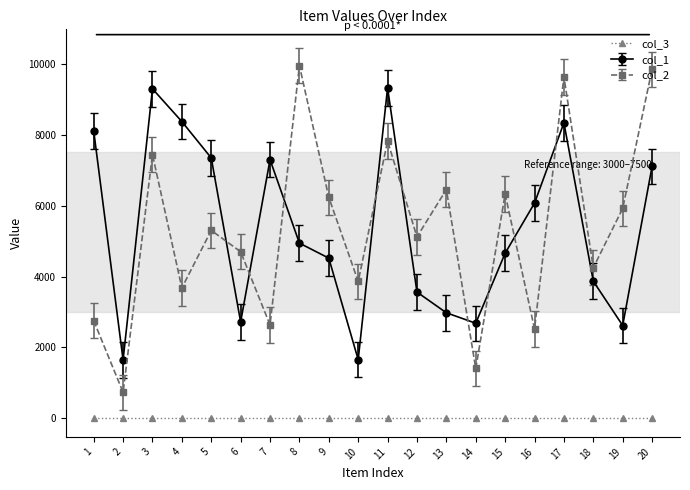

Rank the categories by col_2 value from highest to lowest.

8, 20, 17, 11, 3, 13, 15, 9, 19, 5, 12, 6, 18, 10, 4, 1, 7, 16, 14, 2